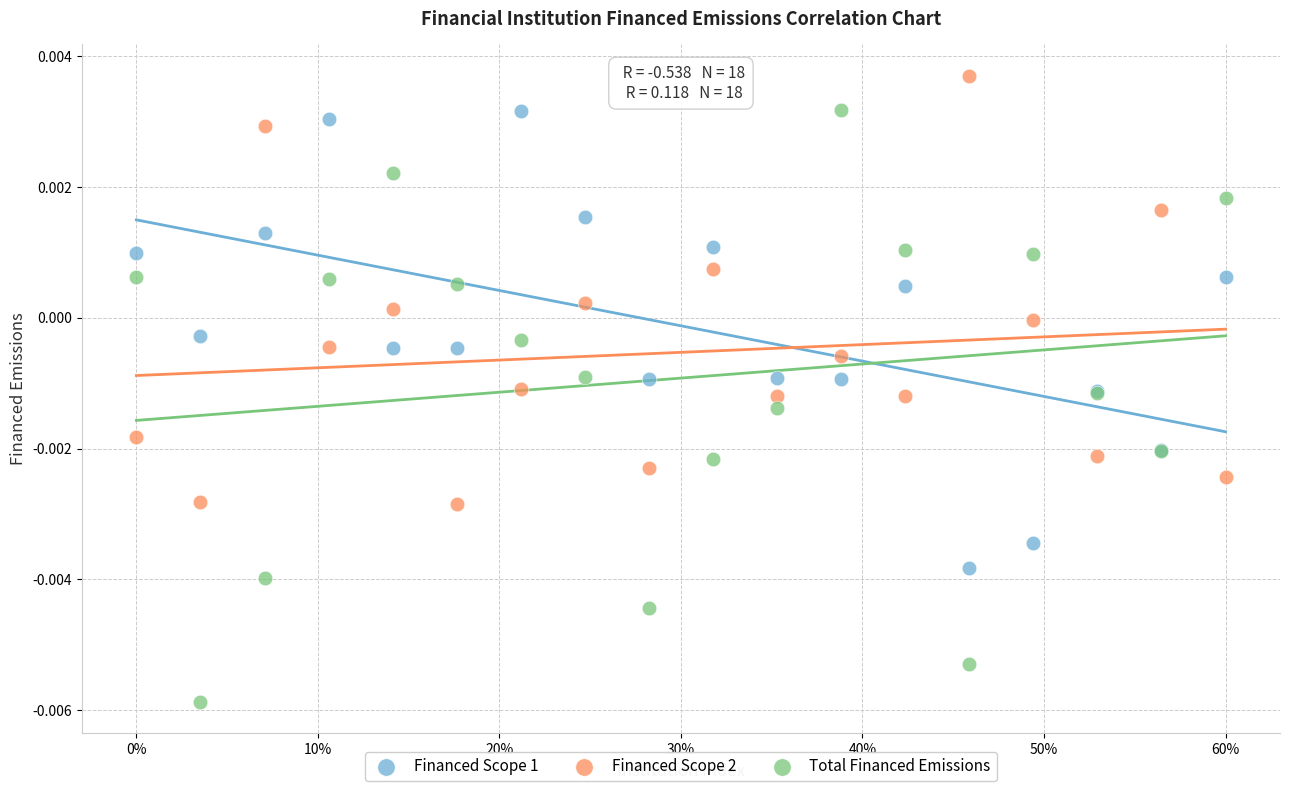

What is the X range (max minus min) for the scatter plot?

0.6